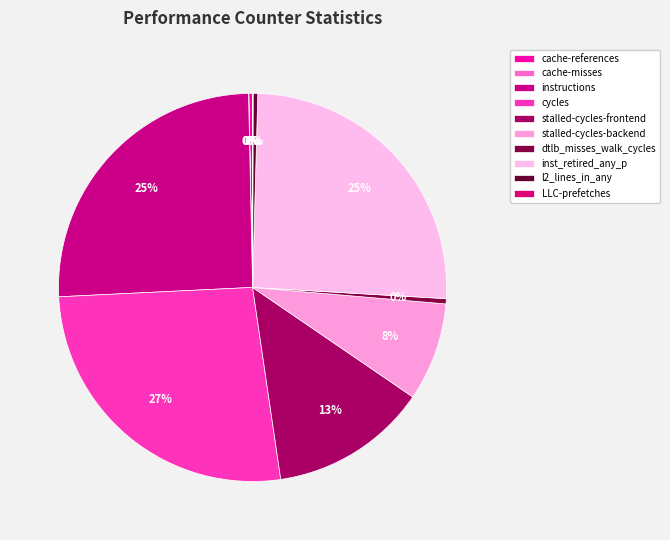

What is the change in value from cycles to LLC-prefetches?

-8879811639